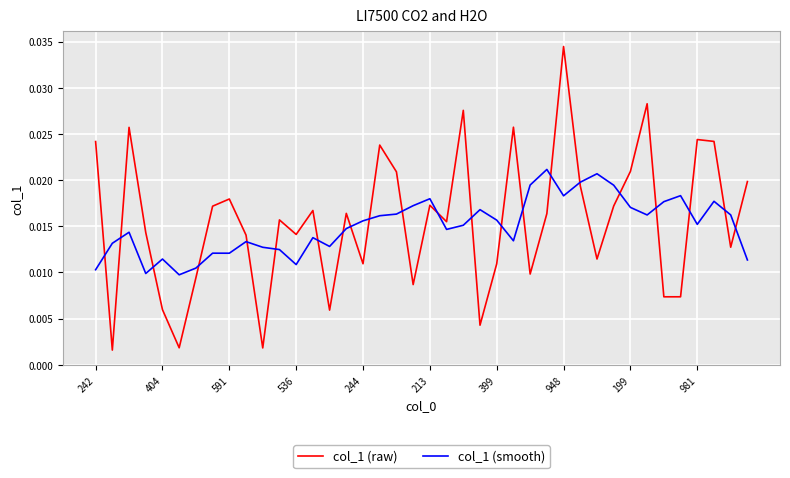

Does the chart display data point markers on the line(s)?

No